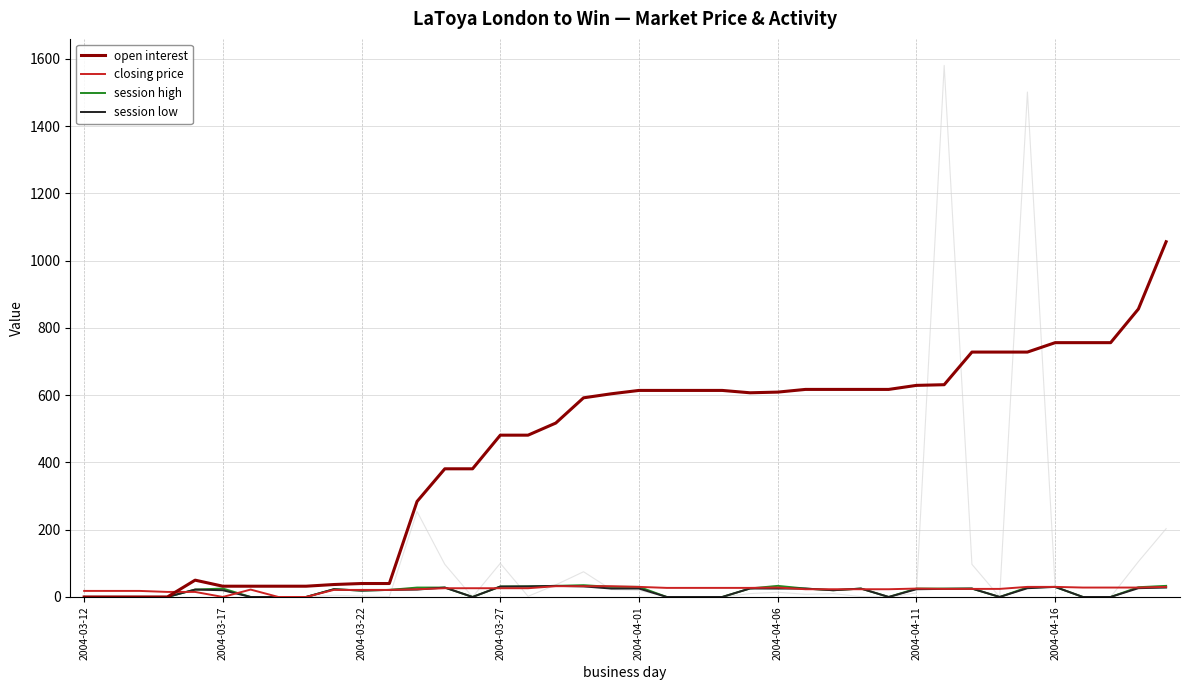

What are all the series names shown in the legend?

open interest, closing price, session high, session low